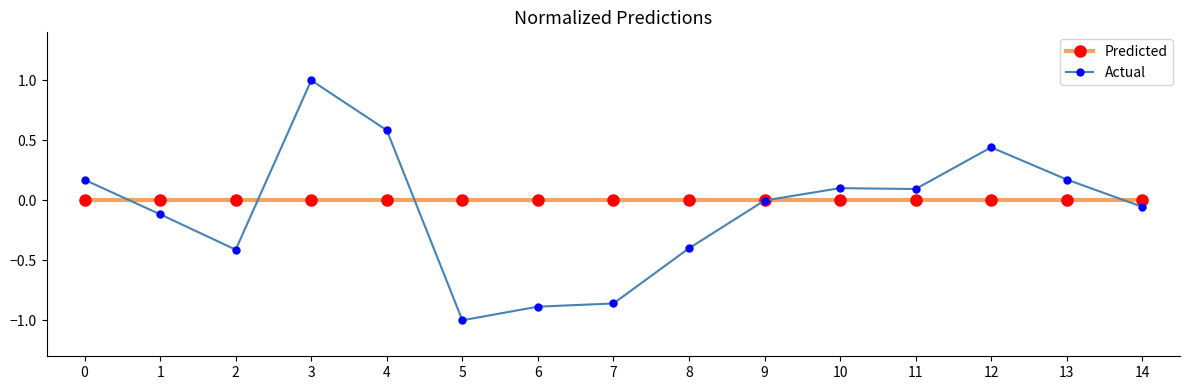

At which category is the sum across all series the highest?

3